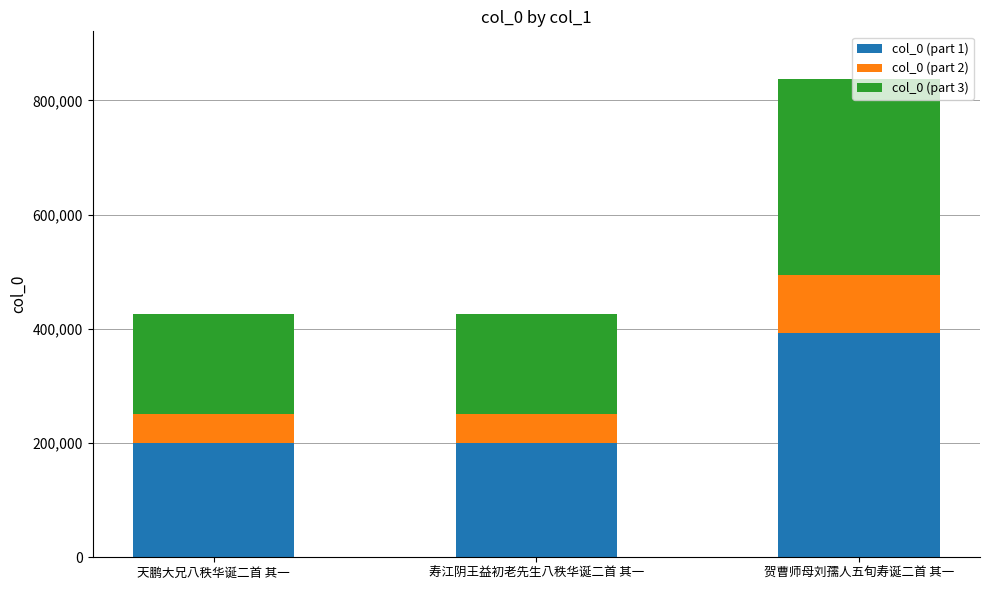

Is it true that col_0 (part 1) equals 393444.5 at 贺曹师母刘孺人五旬寿诞二首 其一?

True